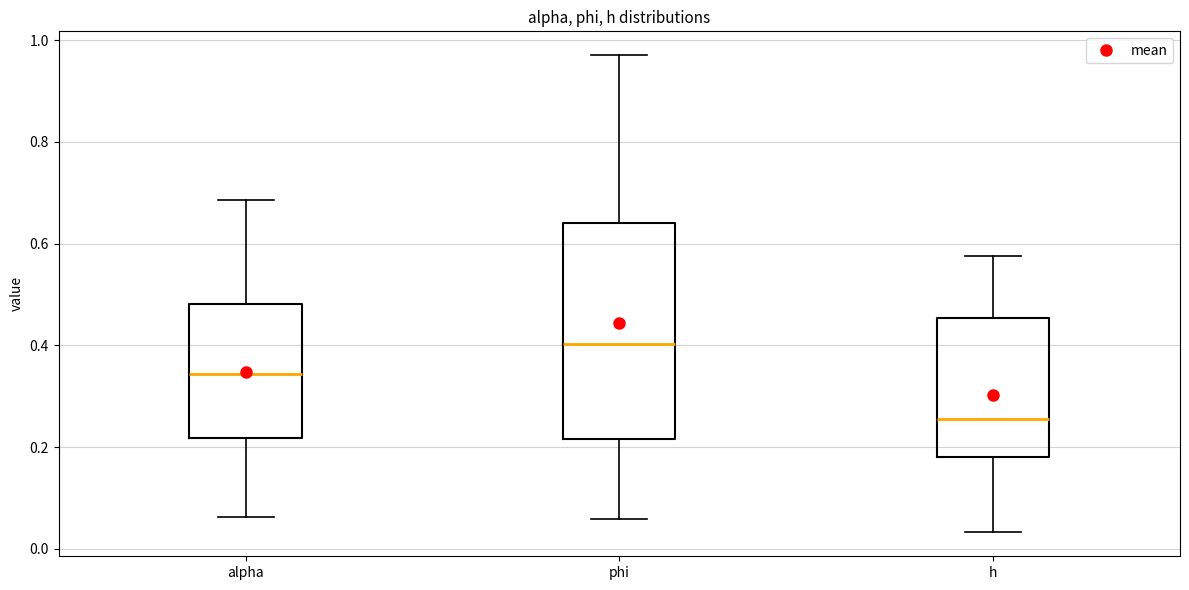

Comparing the boxes themselves (not the whiskers), which one is the tallest?

phi